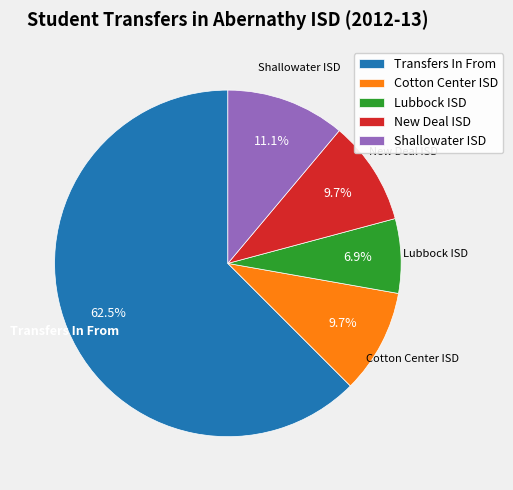

Do Cotton Center ISD and New Deal ISD together represent more than half of the pie?

No